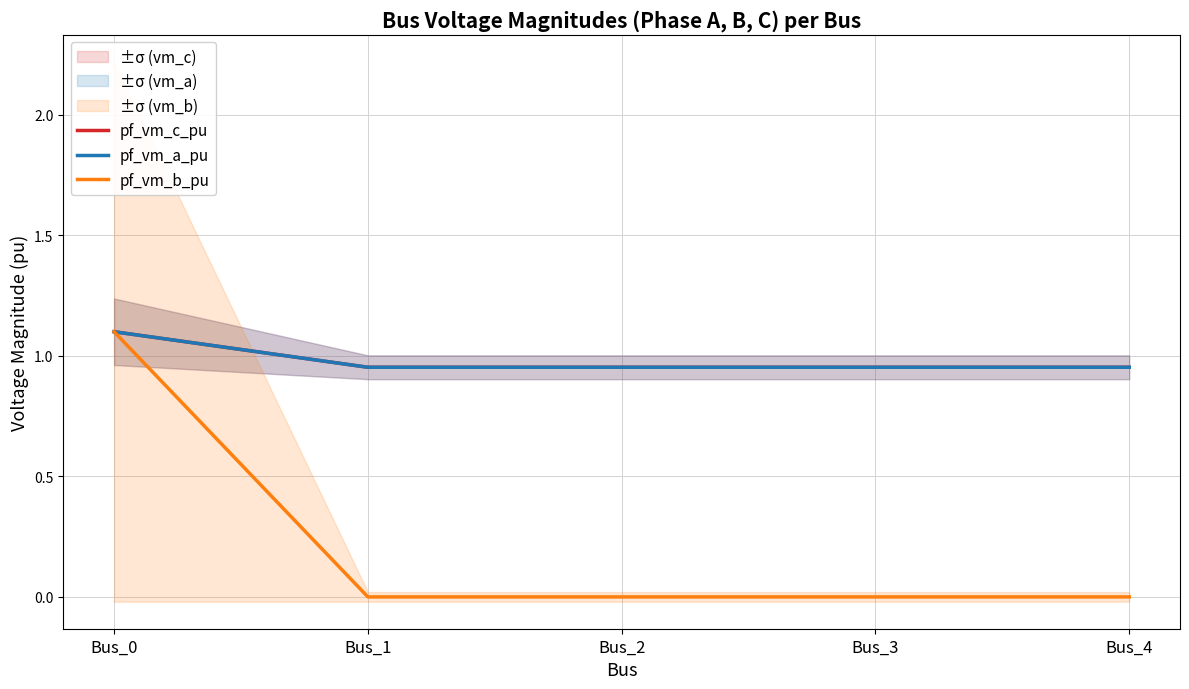

Between Bus_1 and Bus_4, which is larger?

Bus_1